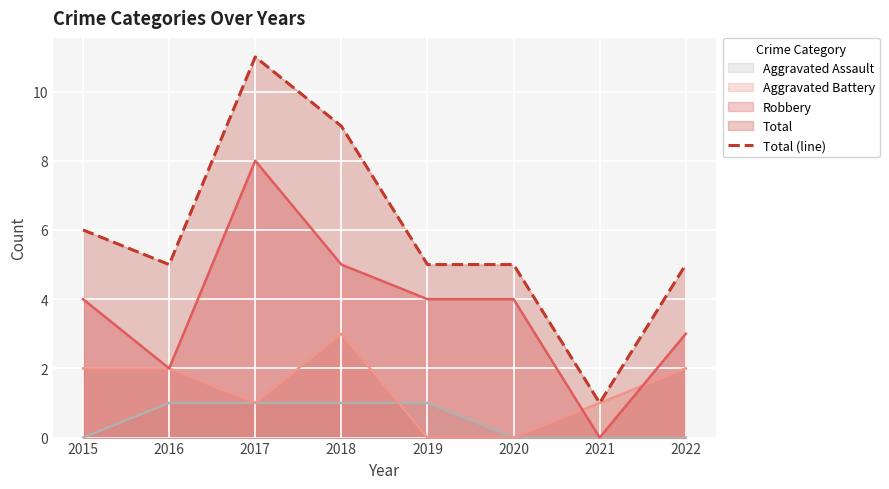

At which label is the value closest to 6?

2015